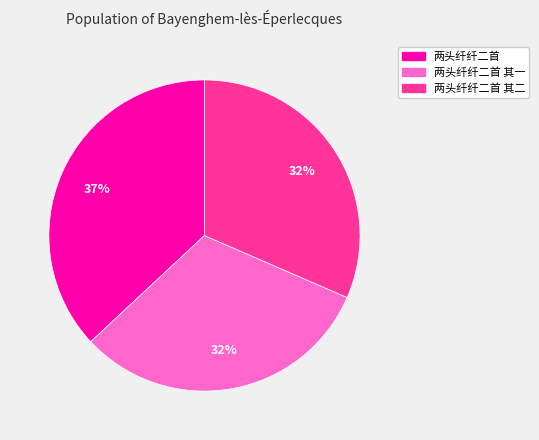

Is there any slice that represents more than half of the pie?

No